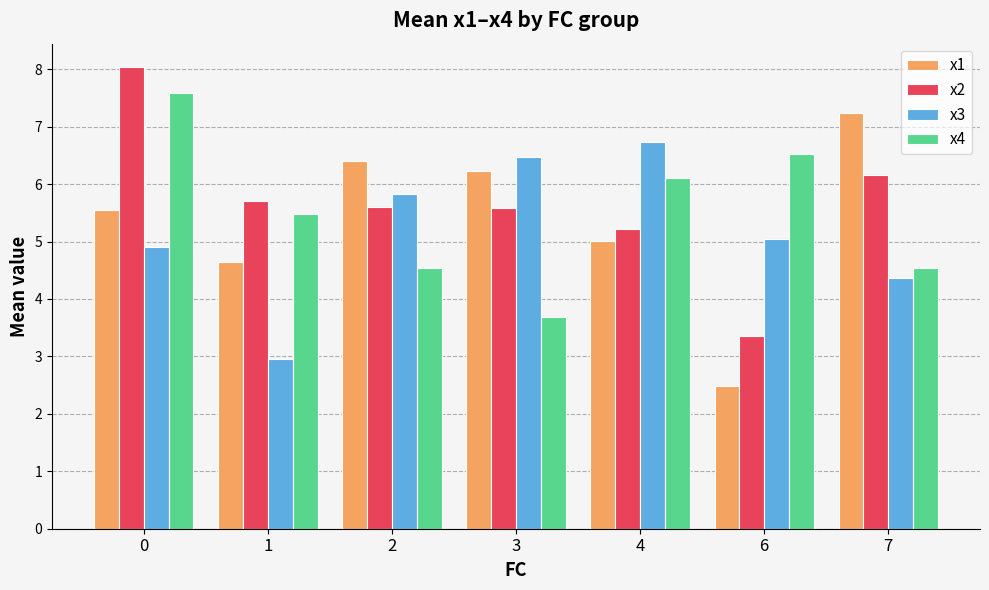

Reading left to right, transcribe all the data shown in this chart.

x1: 0=5.6	1=4.6	2=6.4	3=6.2	4=5.0	6=2.5	7=7.2
x2: 0=8.0	1=5.7	2=5.6	3=5.6	4=5.2	6=3.4	7=6.2
x3: 0=4.9	1=2.9	2=5.8	3=6.5	4=6.7	6=5.1	7=4.4
x4: 0=7.6	1=5.5	2=4.5	3=3.7	4=6.1	6=6.5	7=4.5